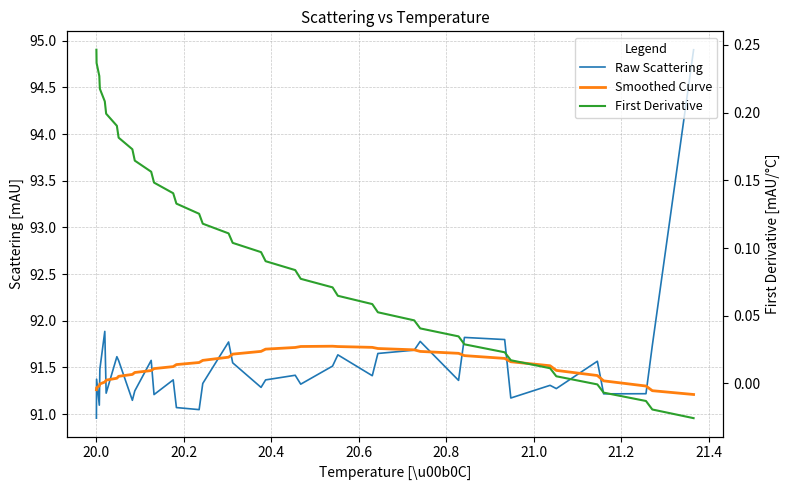

True or false: First Derivative and Smoothed Curve cross at least once.

False